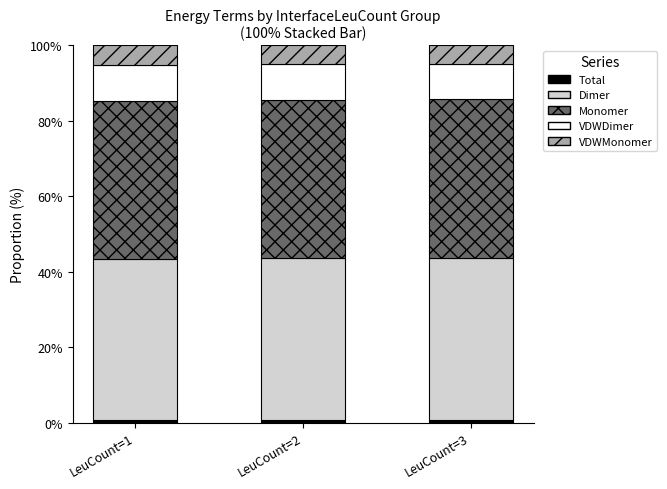

What is the average value of the VDWMonomer series?

5.0